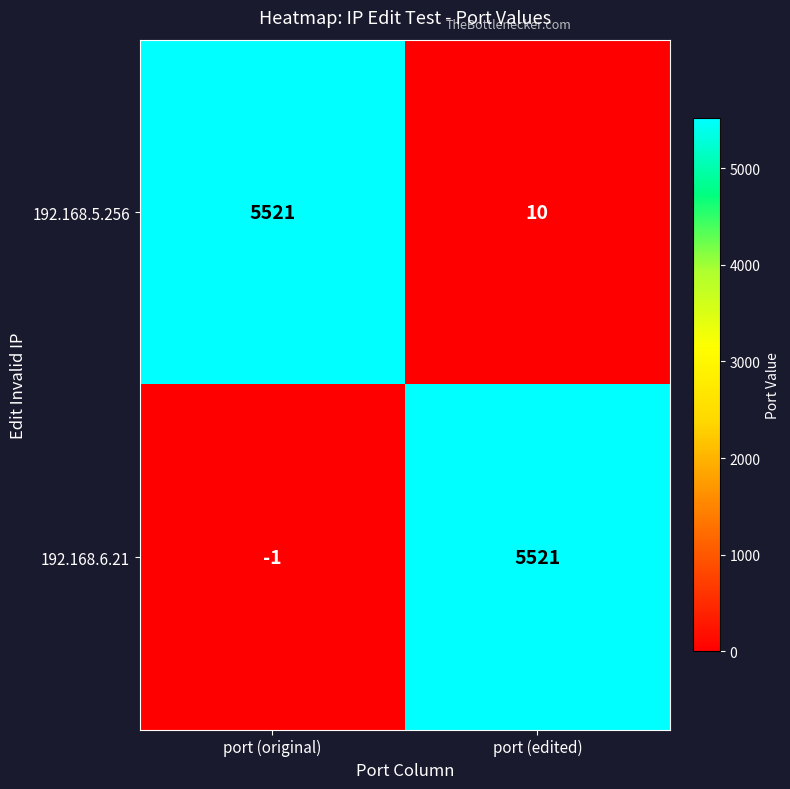

Read the 192.168.6.21 value at port (edited).

5521